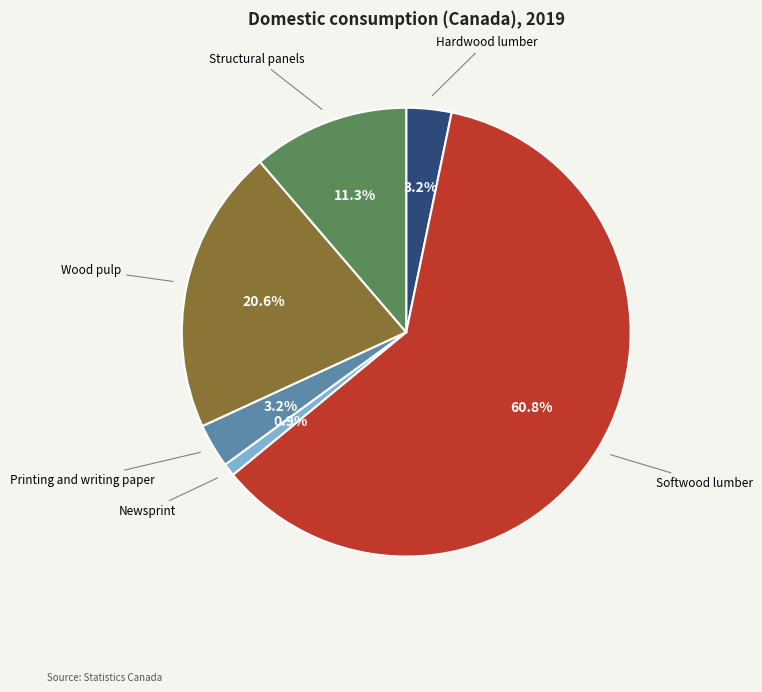

Is there any slice that represents more than half of the pie?

Yes